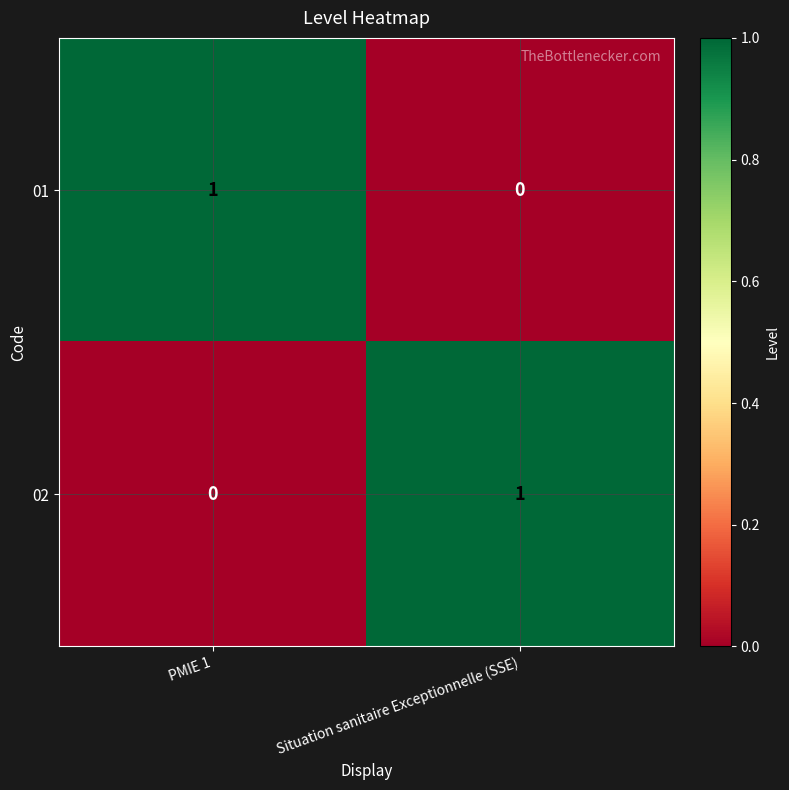

List the labels in order of 02 value, smallest first.

PMIE 1, Situation sanitaire Exceptionnelle (SSE)